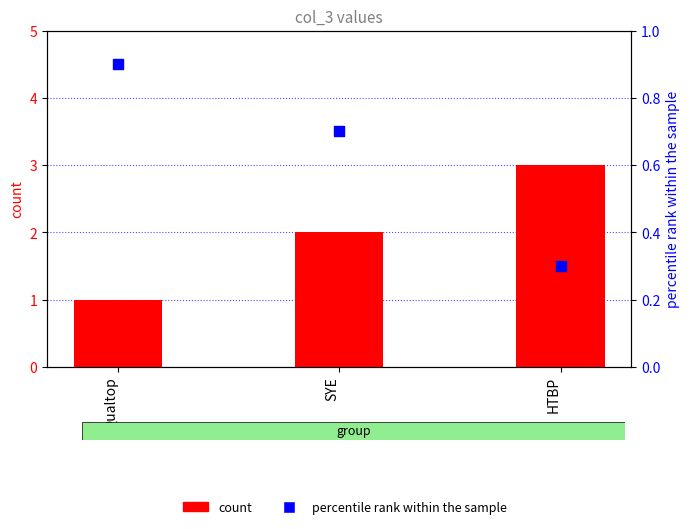

What are all the series names shown in the legend?

count, percentile rank within the sample